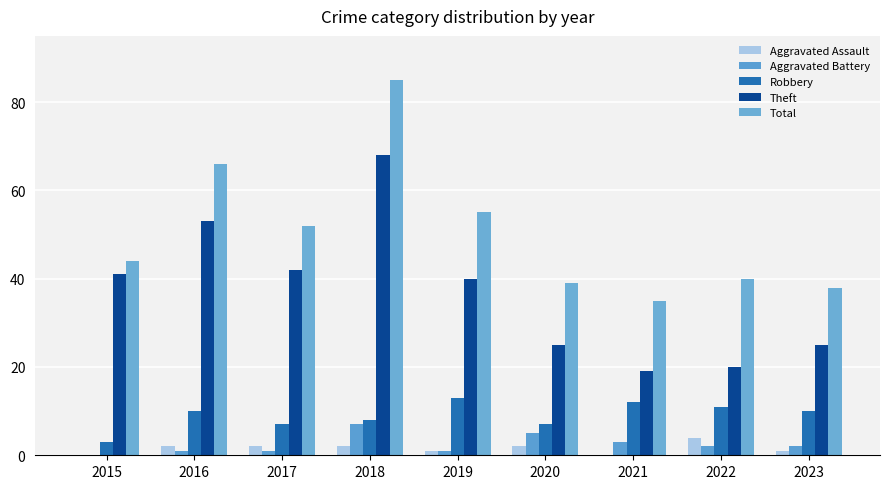

What is the difference between the highest and lowest values at 2021?

35